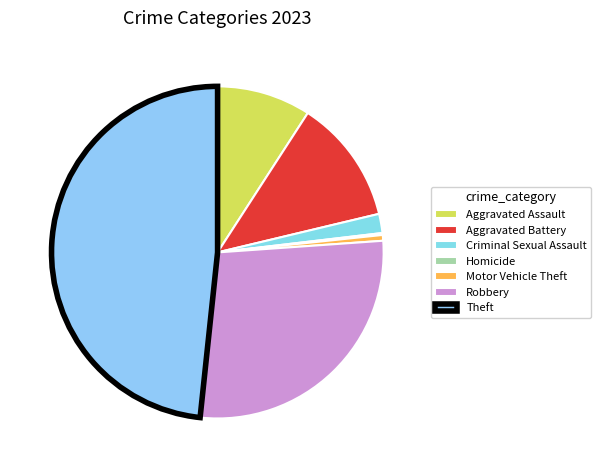

Which slice is the largest?

Theft